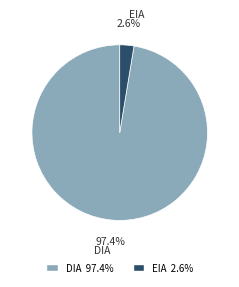

Is there a majority slice in this chart?

Yes